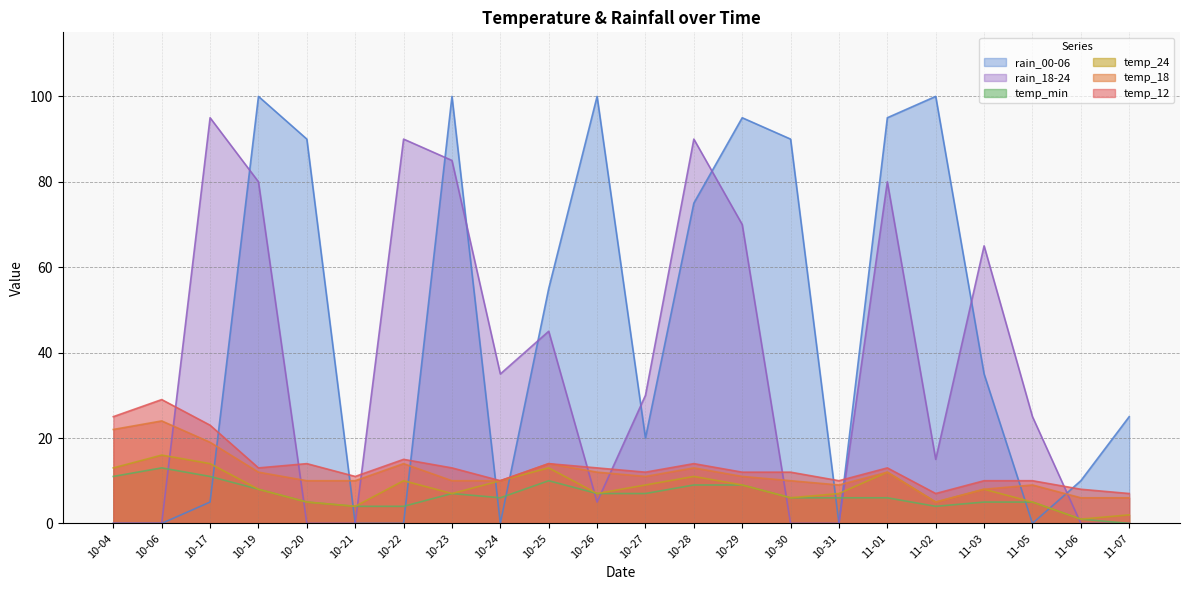

What are all the series names shown in the legend?

rain_00-06, rain_18-24, temp_min, temp_24, temp_18, temp_12